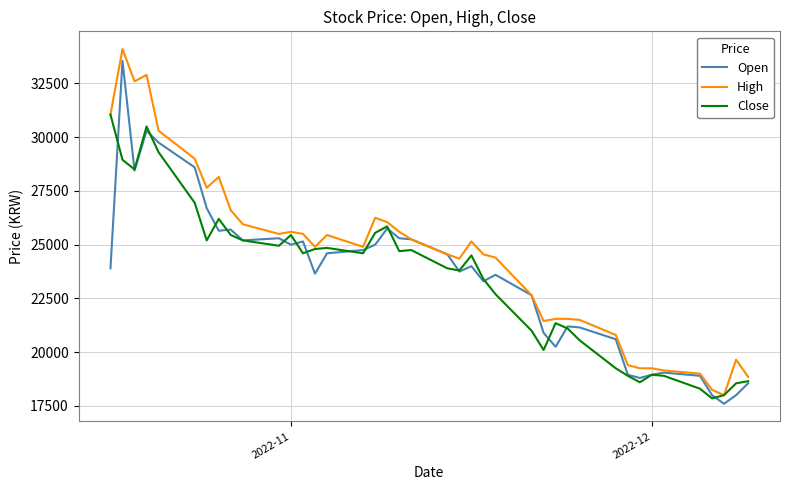

What is the smallest value displayed?

17600